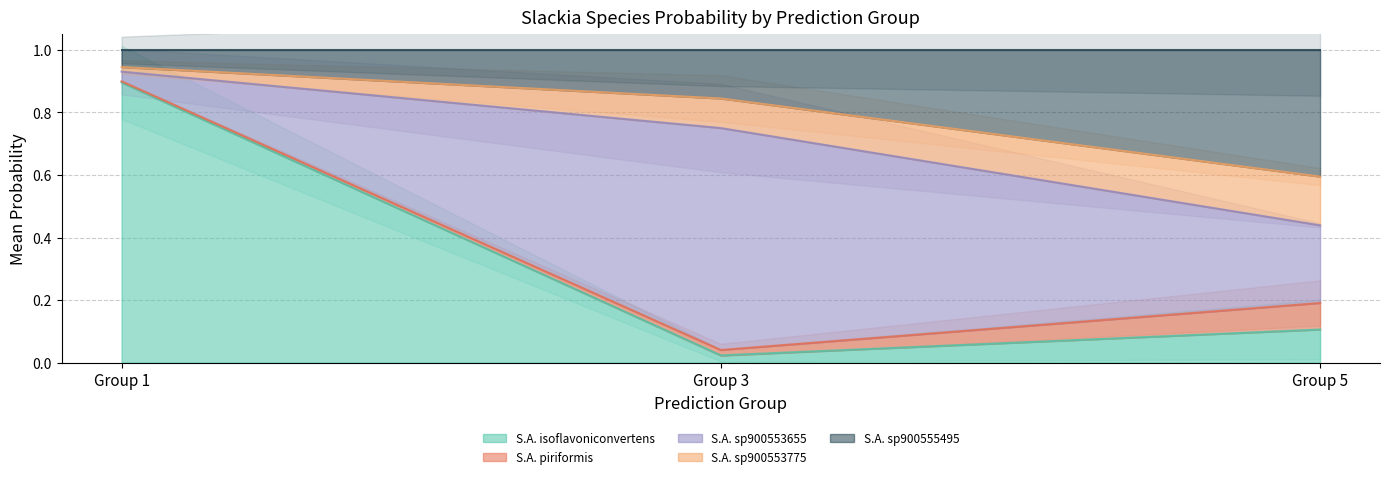

True or false: S.A. isoflavoniconvertens has a value of 0.4 at Group 1.

False